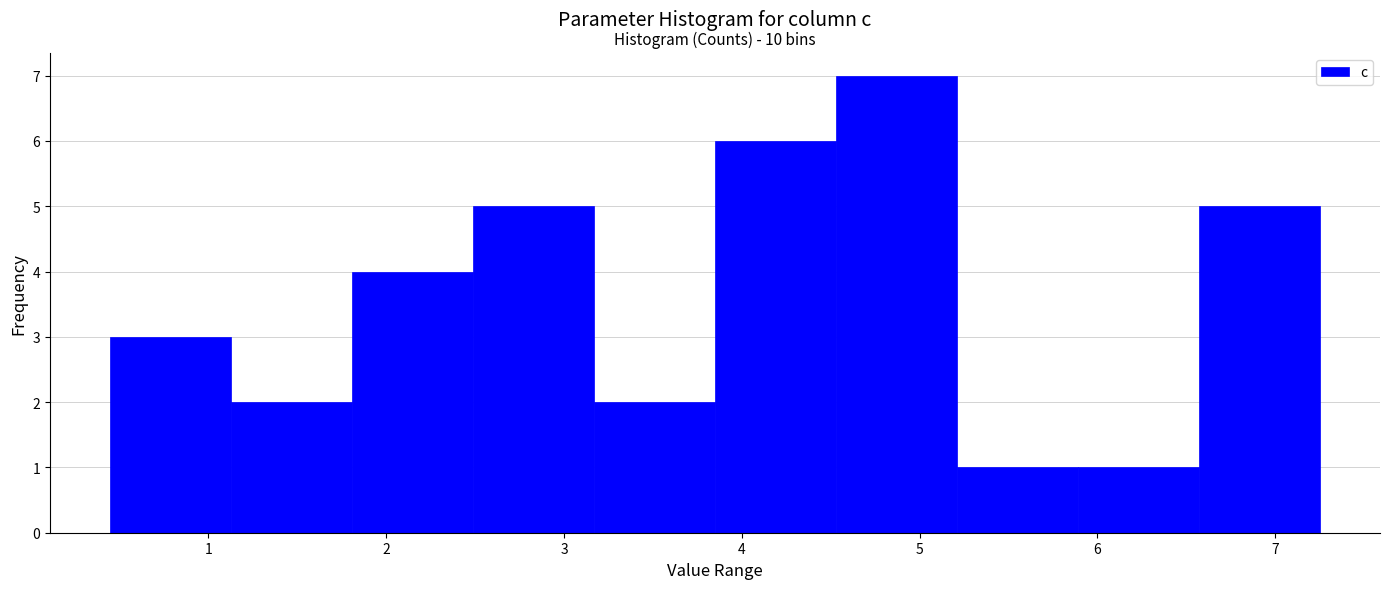

Over which range of the x-axis is the bar tallest?

4.5 to 5.2